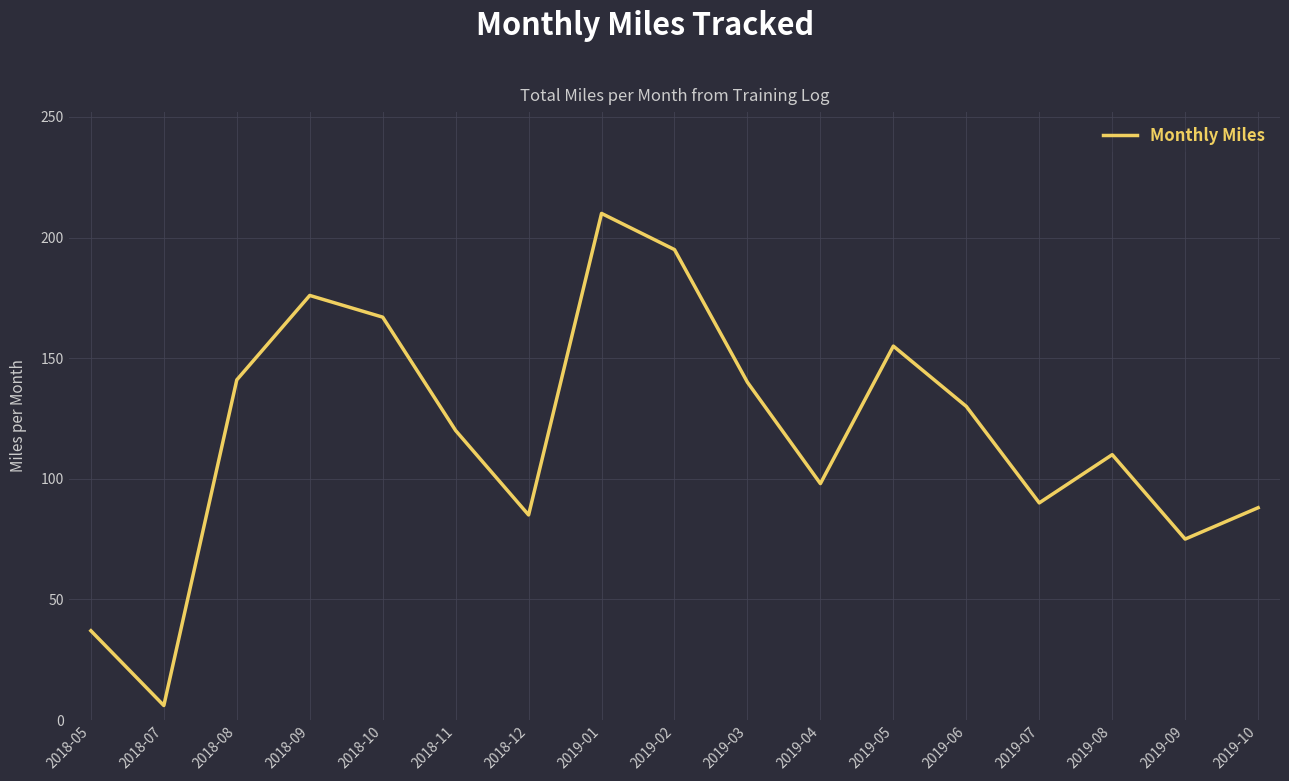

Between 2019-07 and 2019-03, which is larger?

2019-03